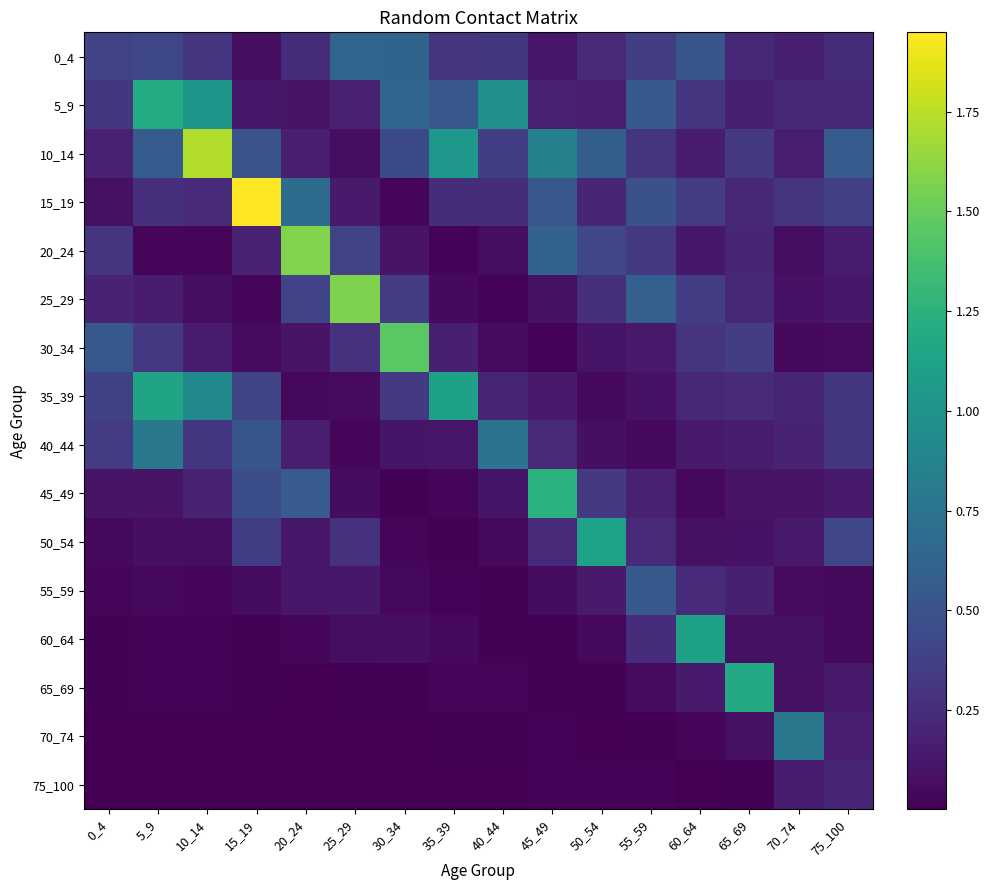

Reading left to right, what are all the values shown in this chart?

0_4: 0_4=0.4	5_9=0.4	10_14=0.3	15_19=0.1	20_24=0.3	25_29=0.6	30_34=0.6	35_39=0.3	40_44=0.3	45_49=0.1	50_54=0.2	55_59=0.4	60_64=0.5	65_69=0.2	70_74=0.2	75_100=0.2
5_9: 0_4=0.3	5_9=1.2	10_14=1.0	15_19=0.1	20_24=0.1	25_29=0.2	30_34=0.6	35_39=0.5	40_44=1.0	45_49=0.2	50_54=0.2	55_59=0.5	60_64=0.3	65_69=0.2	70_74=0.2	75_100=0.2
10_14: 0_4=0.2	5_9=0.6	10_14=1.7	15_19=0.5	20_24=0.2	25_29=0.1	30_34=0.4	35_39=1.0	40_44=0.4	45_49=0.8	50_54=0.6	55_59=0.3	60_64=0.1	65_69=0.3	70_74=0.2	75_100=0.6
15_19: 0_4=0.1	5_9=0.3	10_14=0.2	15_19=1.9	20_24=0.7	25_29=0.1	30_34=0.0	35_39=0.3	40_44=0.3	45_49=0.5	50_54=0.2	55_59=0.5	60_64=0.3	65_69=0.2	70_74=0.3	75_100=0.4
20_24: 0_4=0.3	5_9=0.0	10_14=0.0	15_19=0.2	20_24=1.6	25_29=0.4	30_34=0.1	35_39=0.0	40_44=0.1	45_49=0.6	50_54=0.4	55_59=0.3	60_64=0.1	65_69=0.2	70_74=0.1	75_100=0.1
25_29: 0_4=0.2	5_9=0.2	10_14=0.1	15_19=0.0	20_24=0.4	25_29=1.6	30_34=0.4	35_39=0.1	40_44=0.0	45_49=0.1	50_54=0.3	55_59=0.6	60_64=0.4	65_69=0.2	70_74=0.1	75_100=0.1
30_34: 0_4=0.5	5_9=0.3	10_14=0.1	15_19=0.1	20_24=0.1	25_29=0.3	30_34=1.5	35_39=0.2	40_44=0.1	45_49=0.0	50_54=0.1	55_59=0.1	60_64=0.3	65_69=0.4	70_74=0.0	75_100=0.1
35_39: 0_4=0.4	5_9=1.1	10_14=0.9	15_19=0.4	20_24=0.0	25_29=0.1	30_34=0.3	35_39=1.1	40_44=0.2	45_49=0.1	50_54=0.1	55_59=0.1	60_64=0.2	65_69=0.2	70_74=0.2	75_100=0.3
40_44: 0_4=0.3	5_9=0.8	10_14=0.3	15_19=0.5	20_24=0.2	25_29=0.0	30_34=0.1	35_39=0.1	40_44=0.7	45_49=0.2	50_54=0.1	55_59=0.0	60_64=0.1	65_69=0.1	70_74=0.2	75_100=0.3
45_49: 0_4=0.1	5_9=0.1	10_14=0.2	15_19=0.5	20_24=0.6	25_29=0.1	30_34=0.0	35_39=0.0	40_44=0.1	45_49=1.2	50_54=0.3	55_59=0.2	60_64=0.0	65_69=0.1	70_74=0.1	75_100=0.1
50_54: 0_4=0.0	5_9=0.1	10_14=0.1	15_19=0.4	20_24=0.1	25_29=0.3	30_34=0.0	35_39=0.0	40_44=0.1	45_49=0.2	50_54=1.1	55_59=0.2	60_64=0.1	65_69=0.1	70_74=0.1	75_100=0.4
55_59: 0_4=0.0	5_9=0.0	10_14=0.0	15_19=0.1	20_24=0.1	25_29=0.1	30_34=0.0	35_39=0.0	40_44=0.0	45_49=0.1	50_54=0.1	55_59=0.5	60_64=0.2	65_69=0.2	70_74=0.1	75_100=0.1
60_64: 0_4=0.0	5_9=0.0	10_14=0.0	15_19=0.0	20_24=0.0	25_29=0.1	30_34=0.1	35_39=0.1	40_44=0.0	45_49=0.0	50_54=0.0	55_59=0.2	60_64=1.1	65_69=0.1	70_74=0.1	75_100=0.1
65_69: 0_4=0.0	5_9=0.0	10_14=0.0	15_19=0.0	20_24=0.0	25_29=0.0	30_34=0.0	35_39=0.0	40_44=0.0	45_49=0.0	50_54=0.0	55_59=0.1	60_64=0.1	65_69=1.2	70_74=0.1	75_100=0.1
70_74: 0_4=0.0	5_9=0.0	10_14=0.0	15_19=0.0	20_24=0.0	25_29=0.0	30_34=0.0	35_39=0.0	40_44=0.0	45_49=0.0	50_54=0.0	55_59=0.0	60_64=0.0	65_69=0.1	70_74=0.8	75_100=0.2
75_100: 0_4=0.0	5_9=0.0	10_14=0.0	15_19=0.0	20_24=0.0	25_29=0.0	30_34=0.0	35_39=0.0	40_44=0.0	45_49=0.0	50_54=0.0	55_59=0.0	60_64=0.0	65_69=0.0	70_74=0.1	75_100=0.2